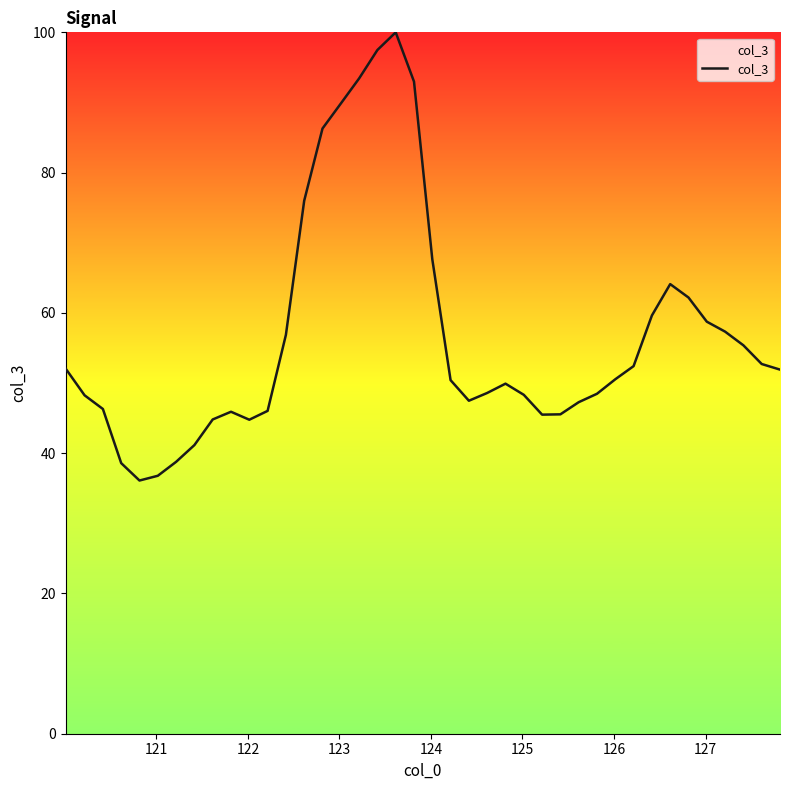

What is the difference between the maximum and minimum values?

63.9